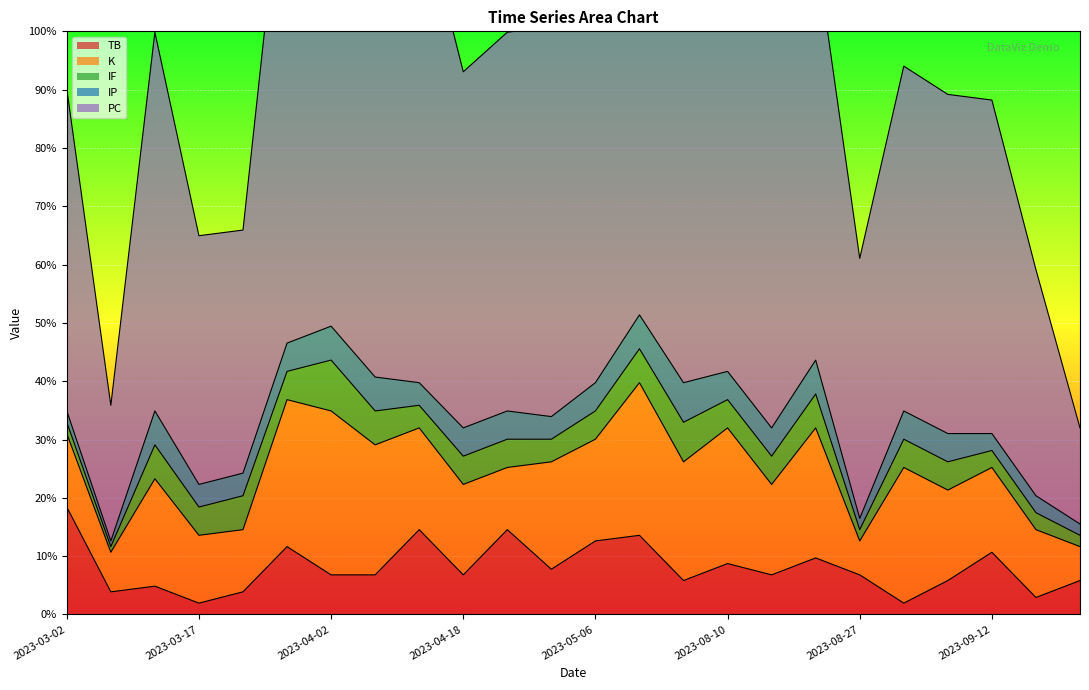

What is the value of the IP point at the 2nd from the left?

1